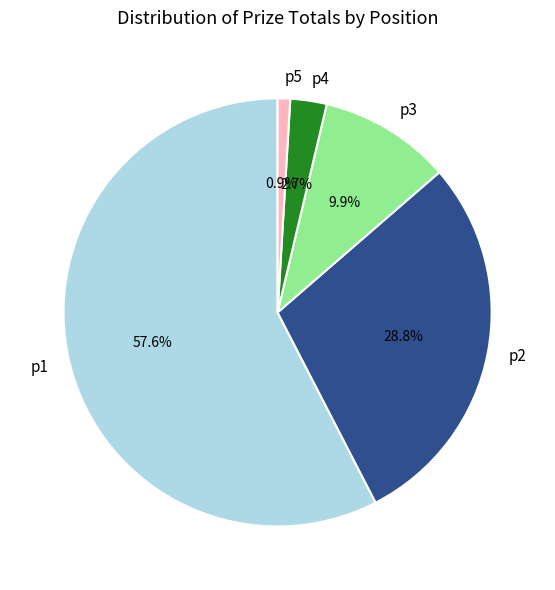

To the nearest percent, what is the combined percentage of p3 and p2?

39%